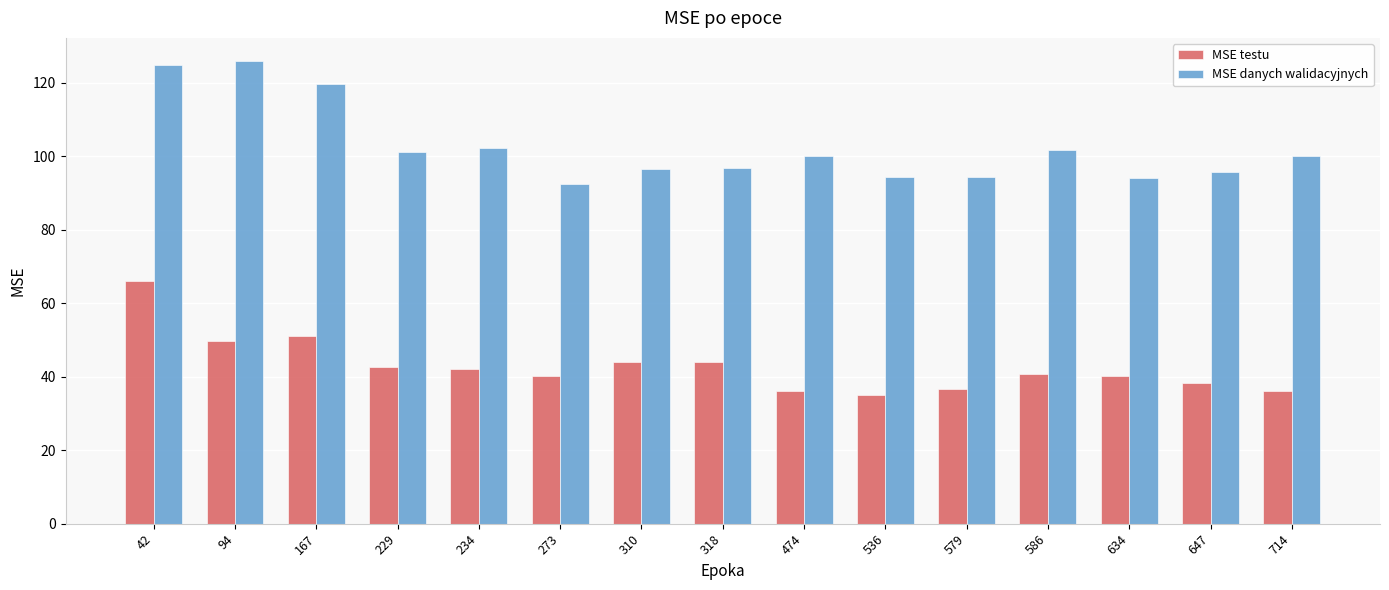

At how many categories does at least one series exceed 117?

3